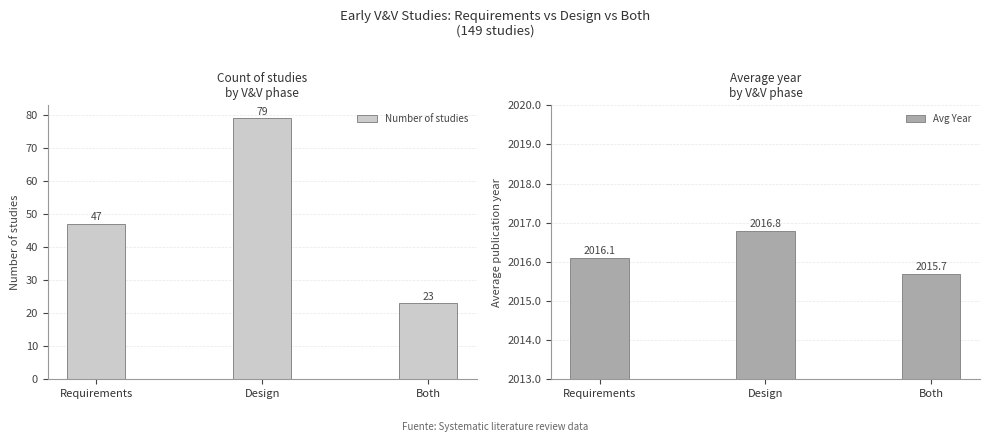

How many data points in Avg Year are less than 2016?

1